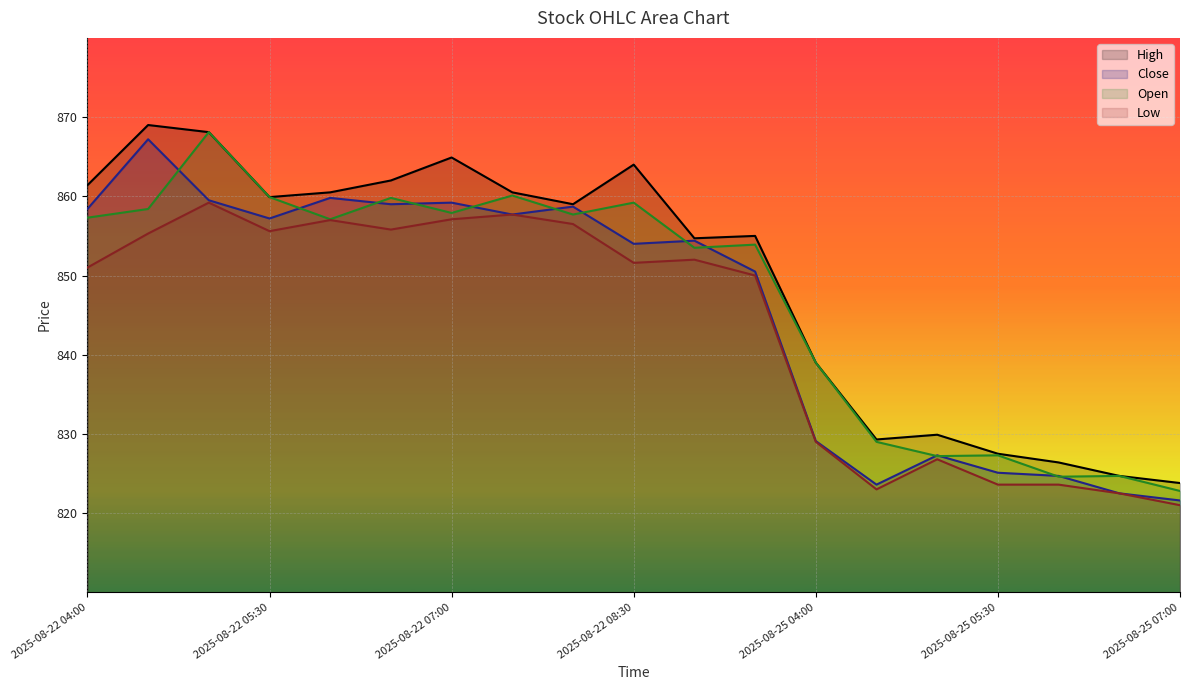

Reading left to right, extract all data points from this chart.

High: 2025-08-22 04:00=861.4	2025-08-22 04:30=869.0	2025-08-22 05:00=868.1	2025-08-22 05:30=859.9	2025-08-22 06:00=860.5	2025-08-22 06:30=862.0	2025-08-22 07:00=864.9	2025-08-22 07:30=860.5	2025-08-22 08:00=859.0	2025-08-22 08:30=864.0	2025-08-22 09:00=854.7	2025-08-22 09:30=855.0	2025-08-25 04:00=839.0	2025-08-25 04:30=829.3	2025-08-25 05:00=829.9	2025-08-25 05:30=827.5	2025-08-25 06:00=826.4	2025-08-25 06:30=824.7	2025-08-25 07:00=823.8
Close: 2025-08-22 04:00=858.4	2025-08-22 04:30=867.2	2025-08-22 05:00=859.5	2025-08-22 05:30=857.2	2025-08-22 06:00=859.8	2025-08-22 06:30=859.0	2025-08-22 07:00=859.2	2025-08-22 07:30=857.7	2025-08-22 08:00=858.7	2025-08-22 08:30=854.0	2025-08-22 09:00=854.4	2025-08-22 09:30=850.5	2025-08-25 04:00=829.1	2025-08-25 04:30=823.6	2025-08-25 05:00=827.3	2025-08-25 05:30=825.1	2025-08-25 06:00=824.7	2025-08-25 06:30=822.5	2025-08-25 07:00=821.6
Open: 2025-08-22 04:00=857.3	2025-08-22 04:30=858.4	2025-08-22 05:00=868.1	2025-08-22 05:30=859.9	2025-08-22 06:00=857.1	2025-08-22 06:30=859.8	2025-08-22 07:00=857.9	2025-08-22 07:30=860.1	2025-08-22 08:00=857.7	2025-08-22 08:30=859.2	2025-08-22 09:00=853.5	2025-08-22 09:30=853.9	2025-08-25 04:00=839.0	2025-08-25 04:30=829.0	2025-08-25 05:00=827.2	2025-08-25 05:30=827.3	2025-08-25 06:00=824.6	2025-08-25 06:30=824.7	2025-08-25 07:00=822.8
Low: 2025-08-22 04:00=851.0	2025-08-22 04:30=855.3	2025-08-22 05:00=859.2	2025-08-22 05:30=855.6	2025-08-22 06:00=857.0	2025-08-22 06:30=855.8	2025-08-22 07:00=857.1	2025-08-22 07:30=857.7	2025-08-22 08:00=856.5	2025-08-22 08:30=851.6	2025-08-22 09:00=852.0	2025-08-22 09:30=850.0	2025-08-25 04:00=829.0	2025-08-25 04:30=823.0	2025-08-25 05:00=826.8	2025-08-25 05:30=823.6	2025-08-25 06:00=823.6	2025-08-25 06:30=822.5	2025-08-25 07:00=821.0